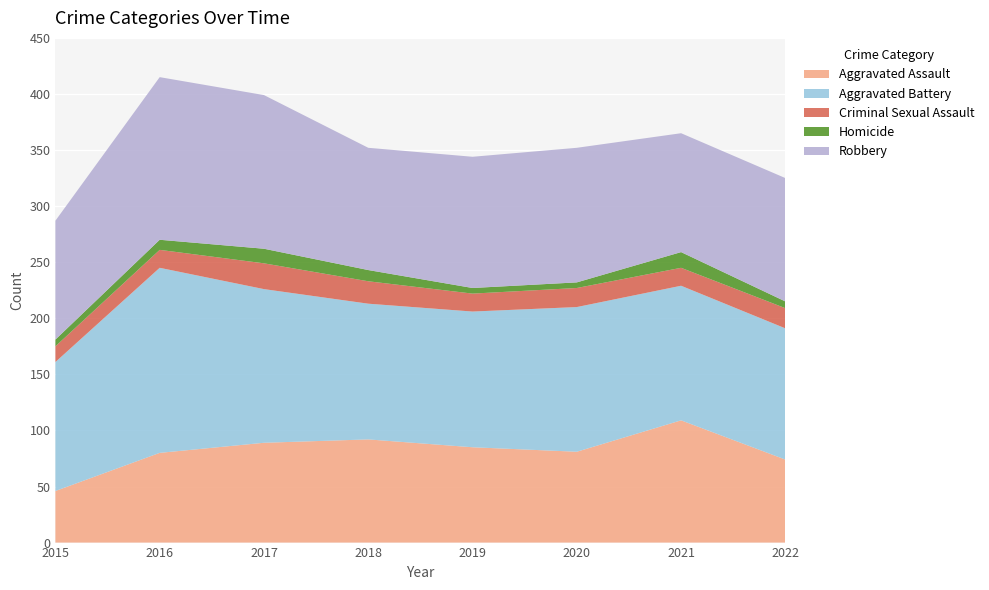

Reading left to right, transcribe all the data shown in this chart.

Aggravated Assault: 2015=46	2016=80	2017=89	2018=92	2019=85	2020=81	2021=109	2022=74
Aggravated Battery: 2015=115	2016=165	2017=137	2018=121	2019=121	2020=129	2021=120	2022=117
Criminal Sexual Assault: 2015=14	2016=16	2017=23	2018=20	2019=16	2020=17	2021=16	2022=18
Homicide: 2015=6	2016=9	2017=13	2018=10	2019=5	2020=5	2021=14	2022=6
Robbery: 2015=106	2016=145	2017=137	2018=109	2019=117	2020=120	2021=106	2022=110